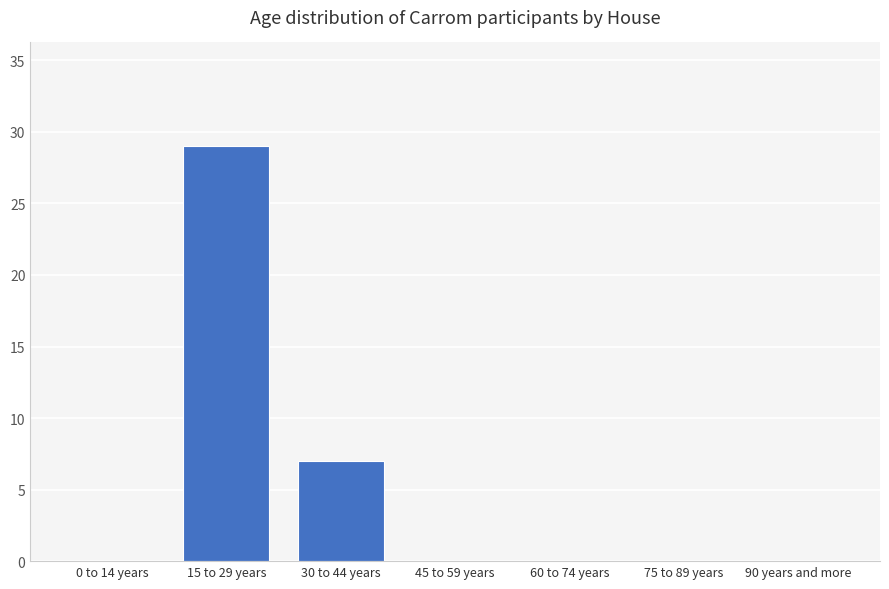

Reading left to right, extract all data points from this chart.

0	29	7	0	0	0	0